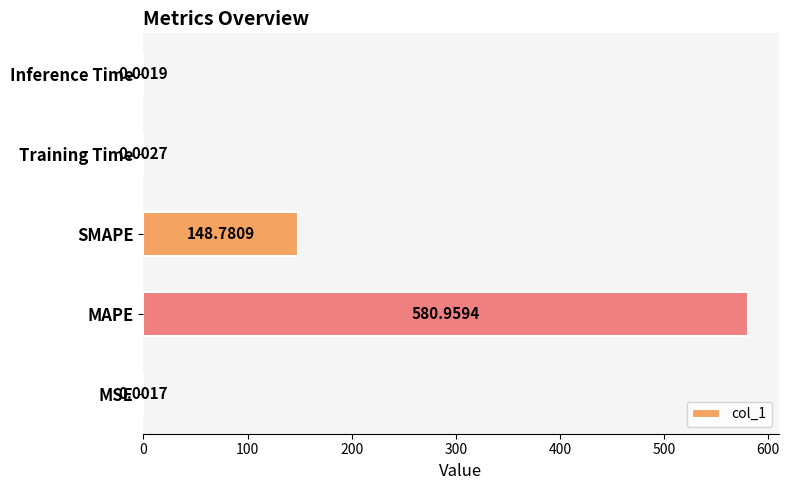

What is the sum of all values?

729.7